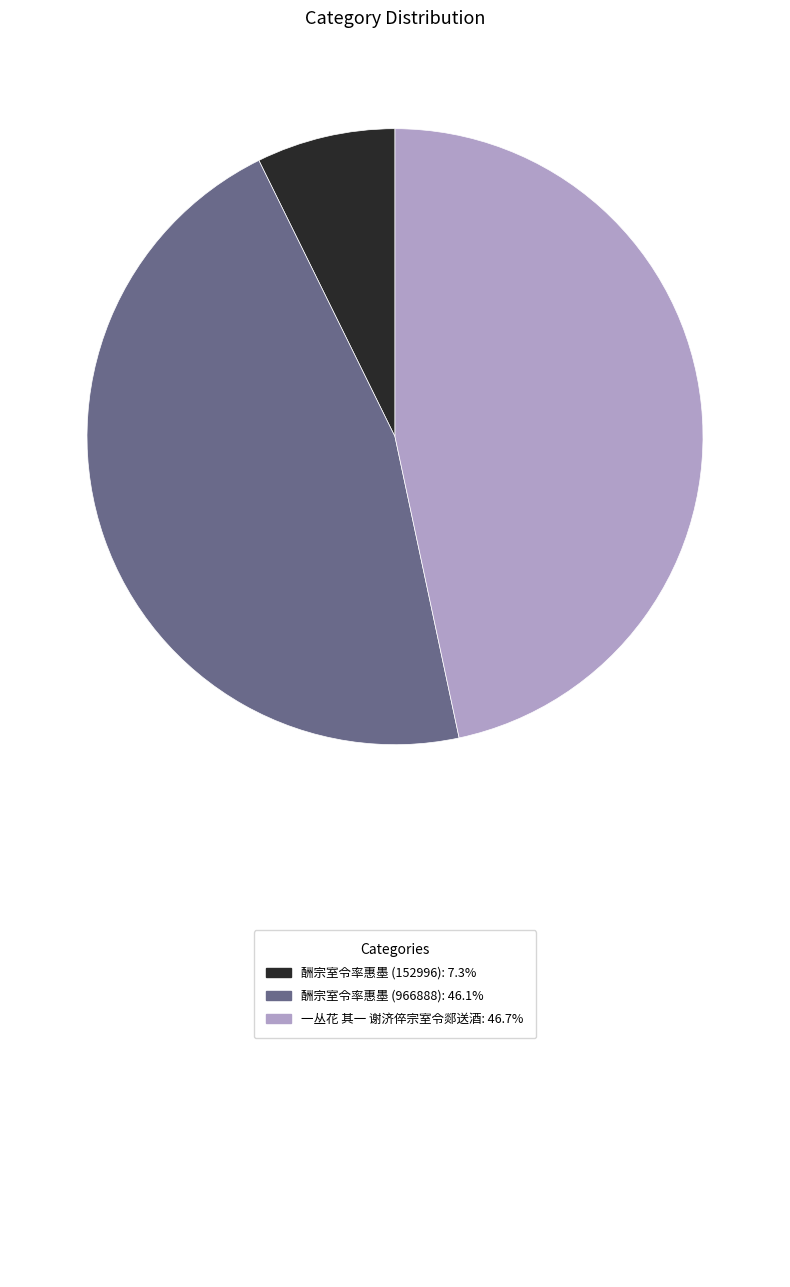

Is there any slice that represents more than half of the pie?

No